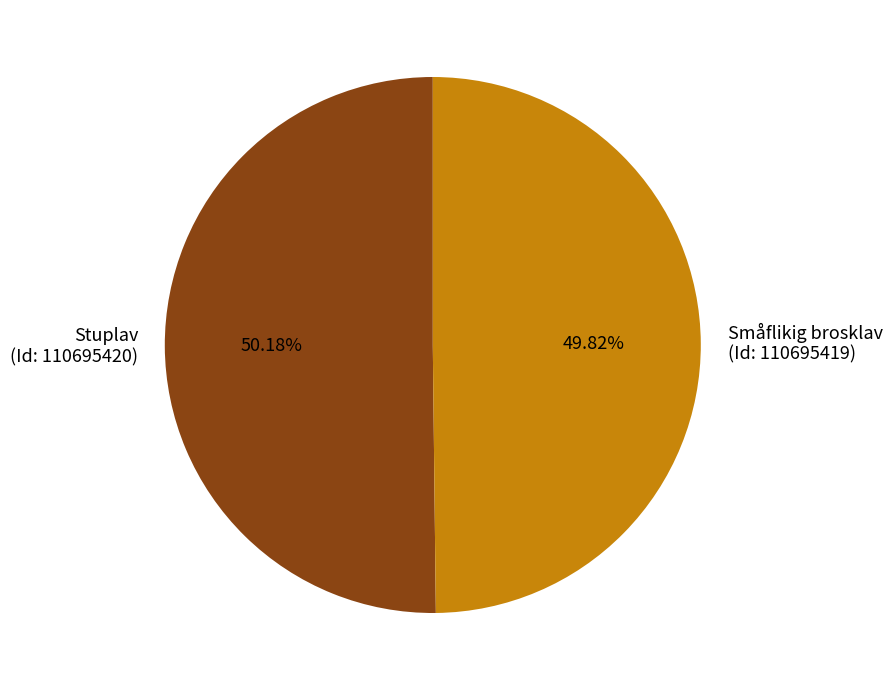

How many slices are in this pie chart?

2